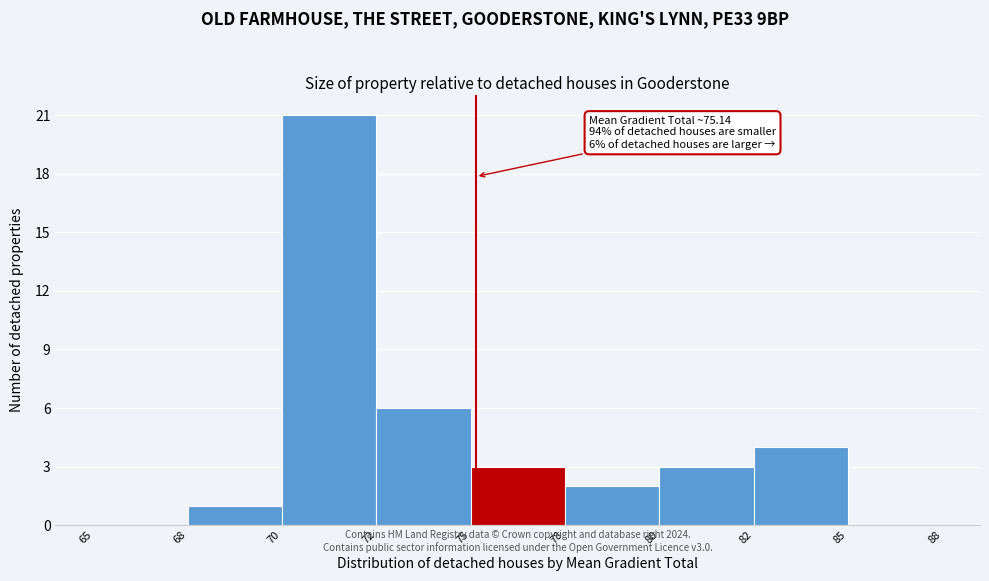

Reading left to right, extract all data points from this chart.

65=0	68=1	70=21	72=6	75=3	78=2	80=3	82=4	85=0